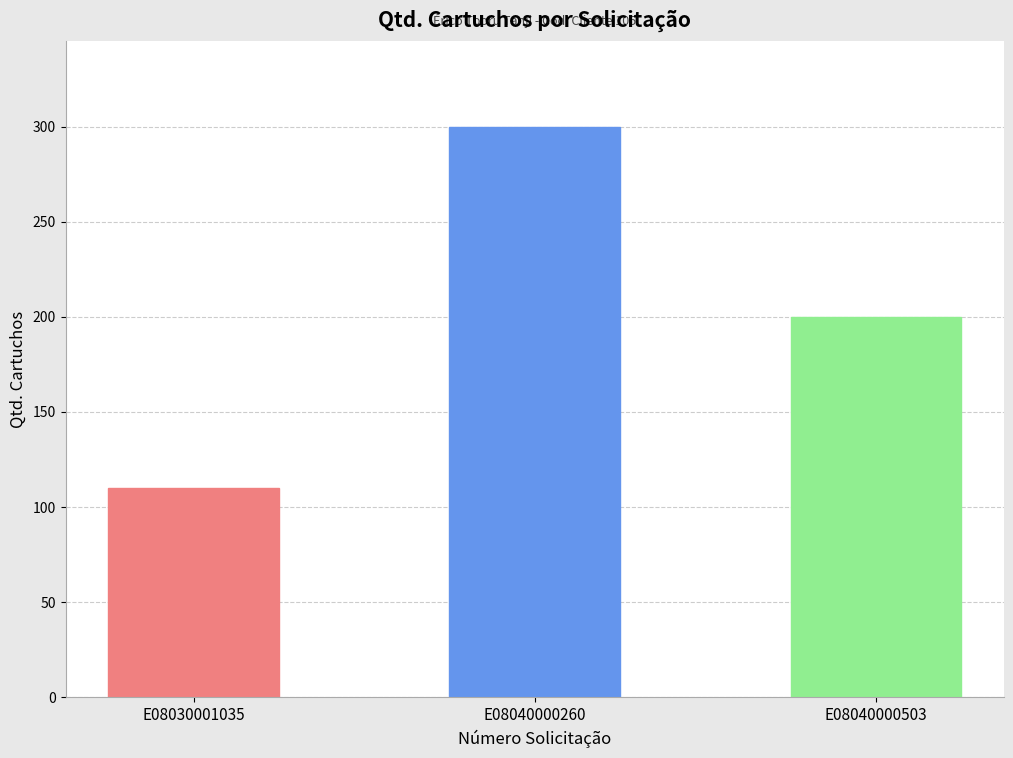

Rank the categories by value from highest to lowest.

E08040000260, E08040000503, E08030001035